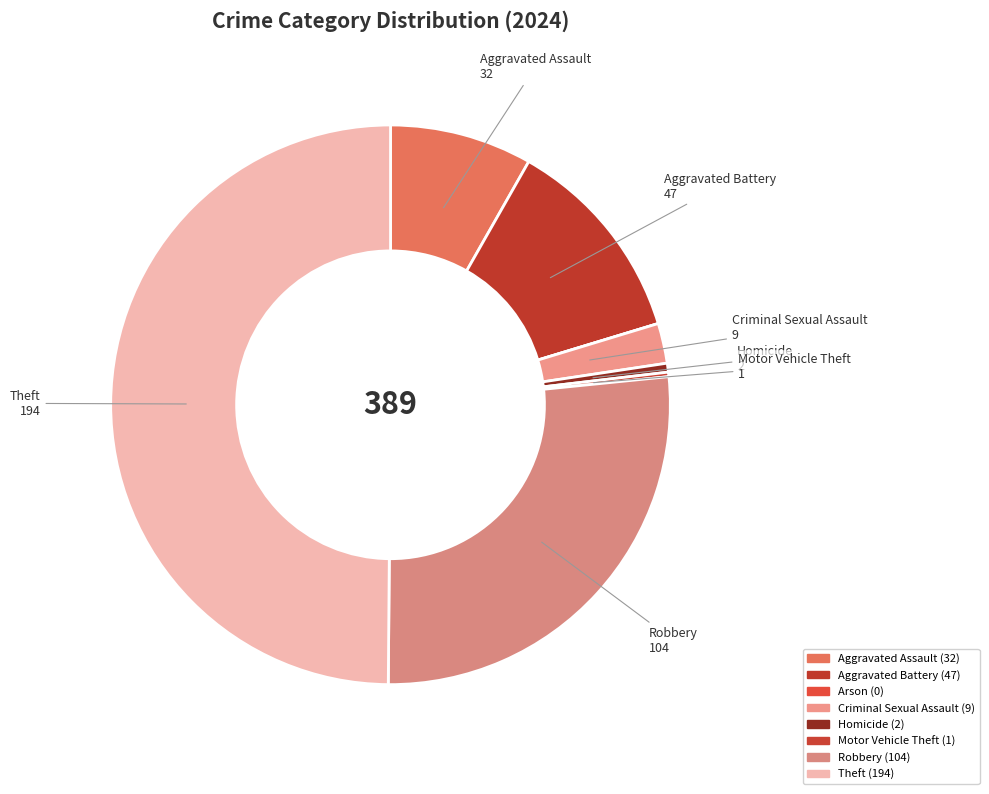

To the nearest percent, what is the average slice percentage?

12%